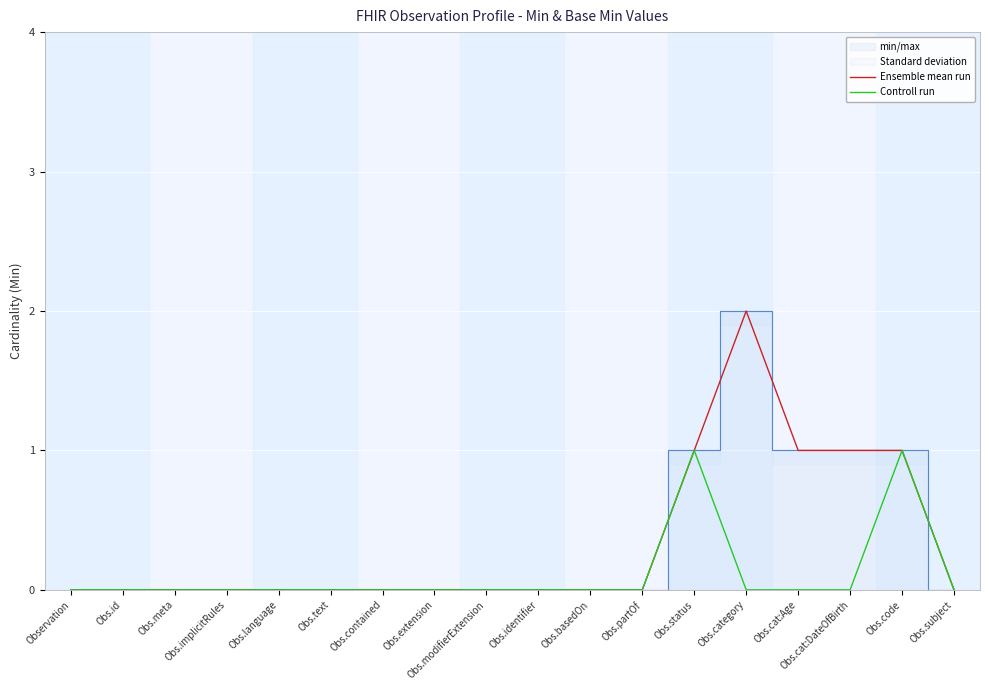

At which category is the sum across all series the highest?

Obs.status